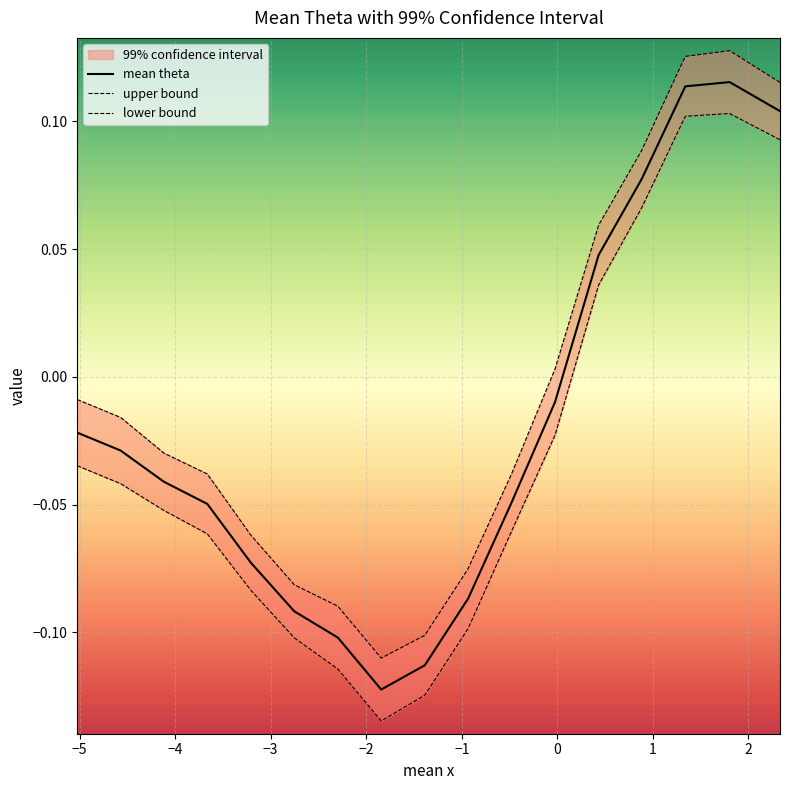

True or false: lower bound and upper bound intersect in this chart.

False